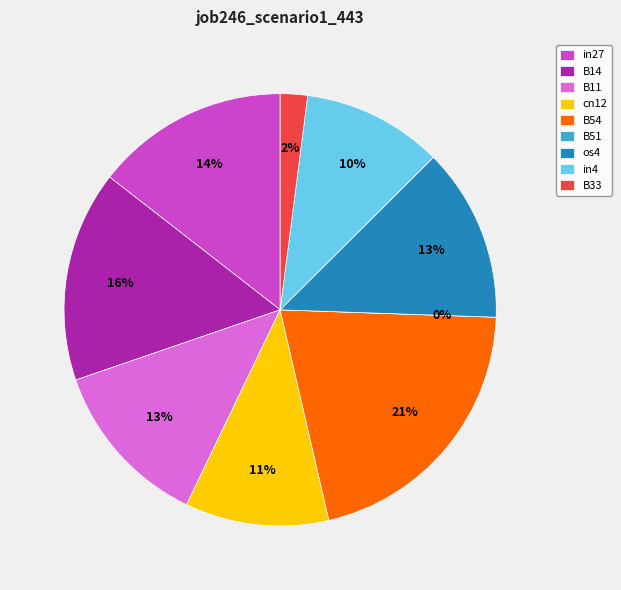

Which category has the biggest portion of the pie?

B54